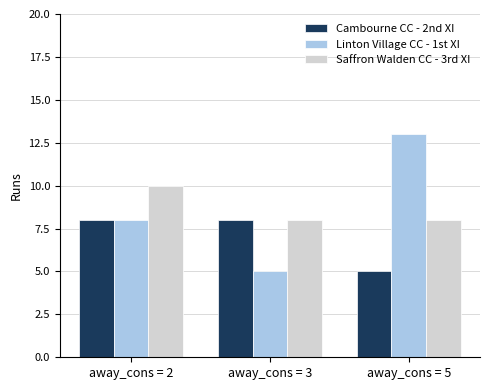

What is the difference between the highest and lowest values at away_cons = 3?

3